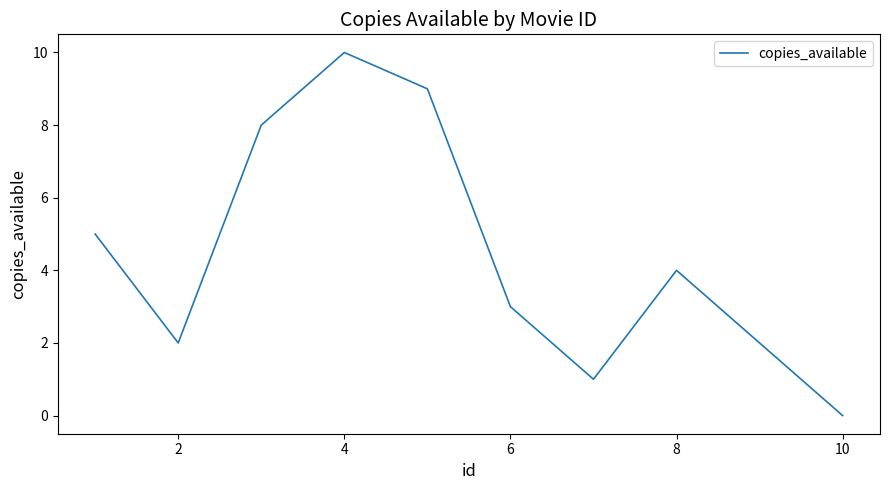

How many values are between 2 and 8?

6